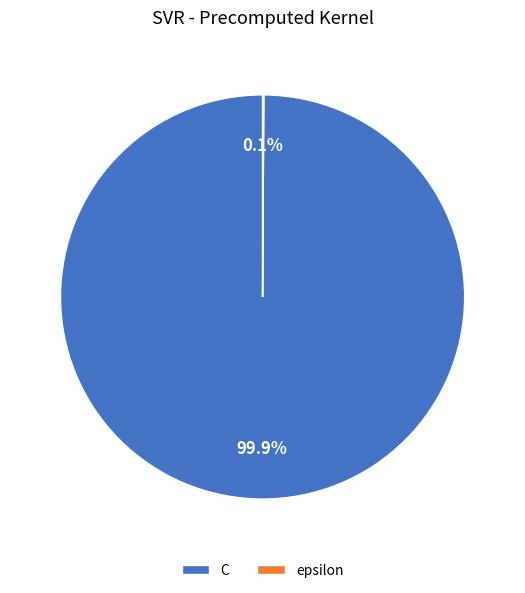

To the nearest percent, what percentage of the pie is C?

100%